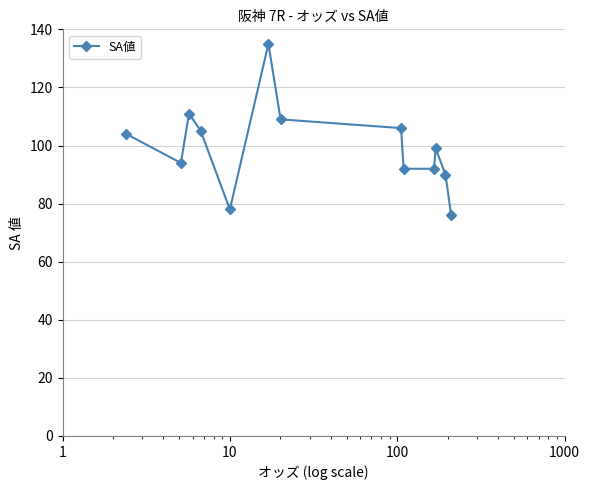

What is the minimum value shown in the chart?

76